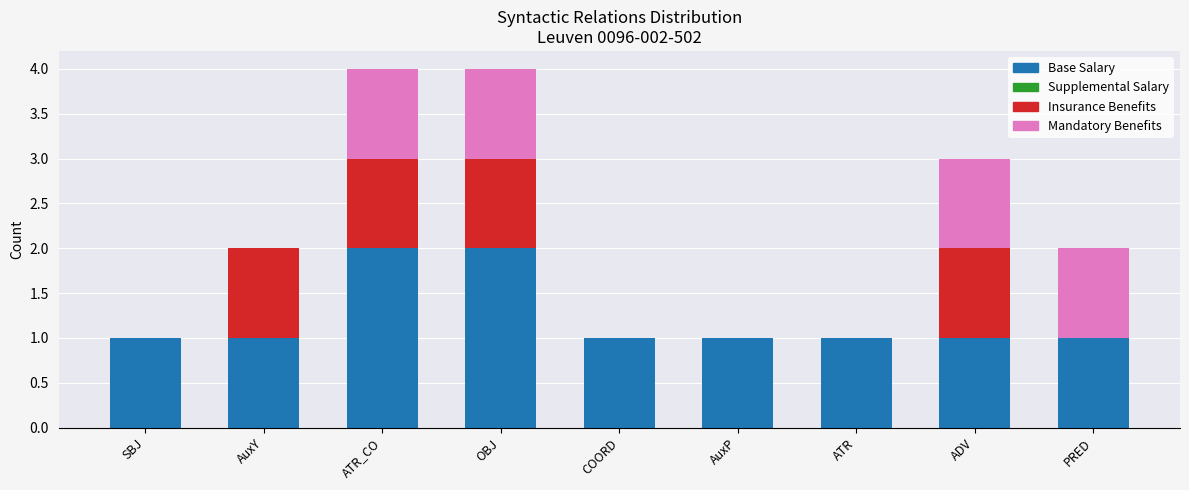

The Base Salary series shows 2 at PRED. True or false?

False